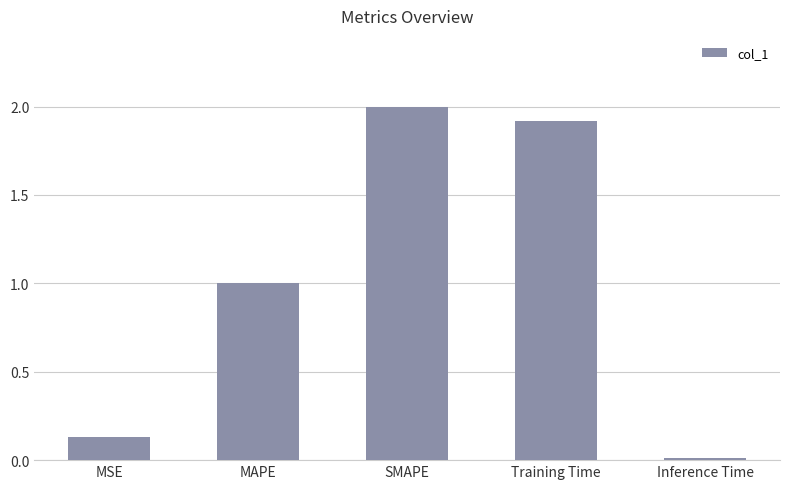

Where is the data nearest to the value 1?

MAPE